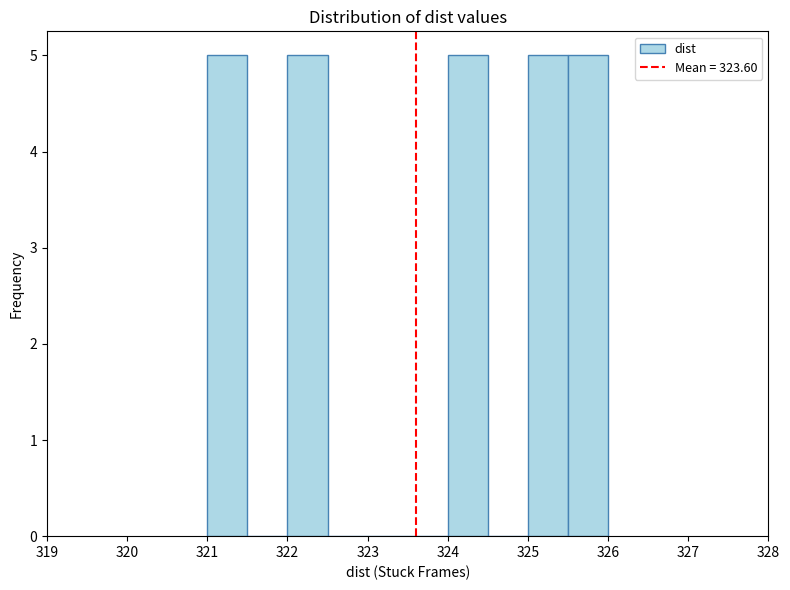

Reading left to right, transcribe this chart: for each bar, give the range it covers on the x-axis and its height. The values are not printed on the chart, so give them approximately, as read against the axis.

321.0 to 321.5: 5
321.5 to 322.0: 0
322.0 to 322.5: 5
322.5 to 323.0: 0
323.0 to 323.5: 0
323.5 to 324.0: 0
324.0 to 324.5: 5
324.5 to 325.0: 0
325.0 to 325.5: 5
325.5 to 326.0: 5